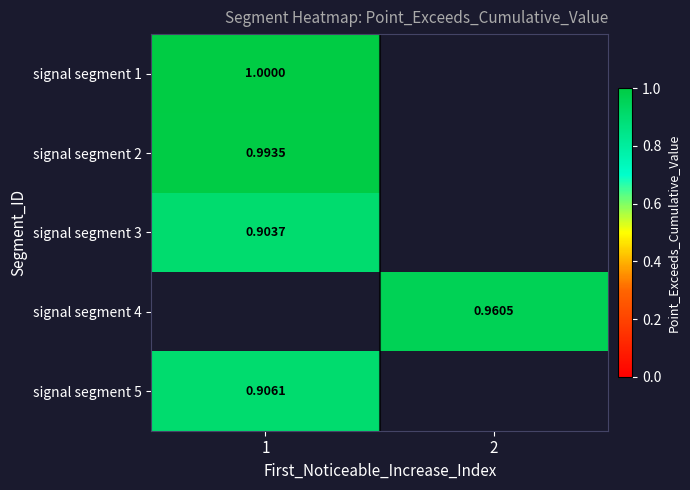

At how many categories does at least one series exceed 0?

2